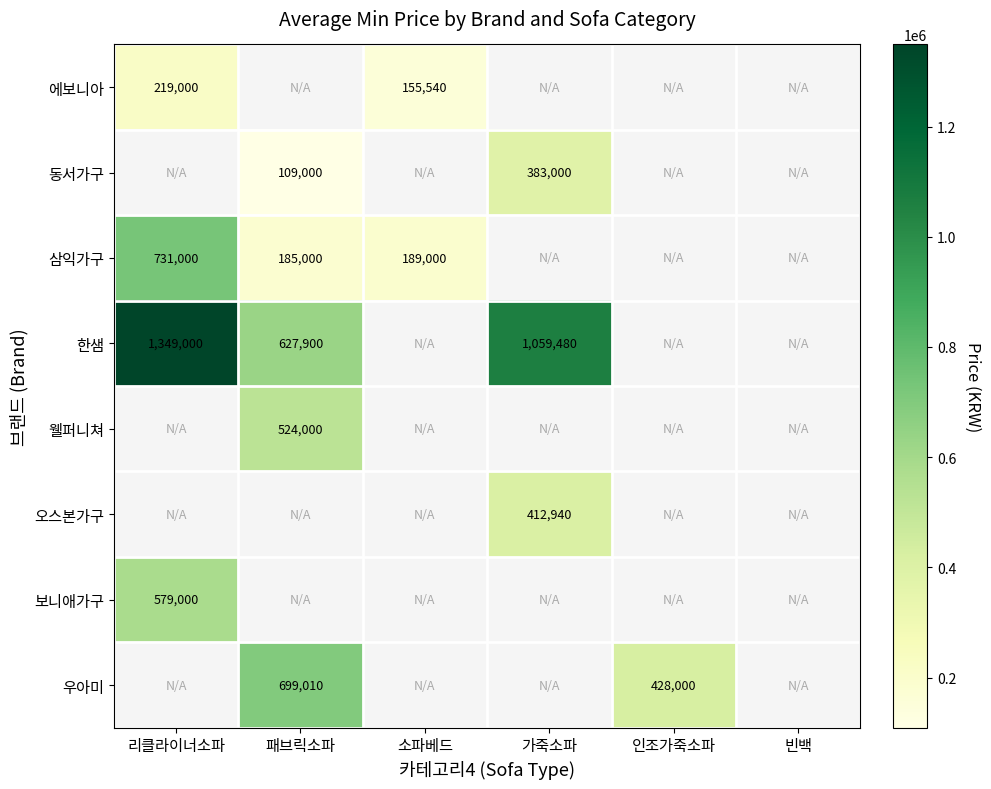

Count the number of data series in this chart.

8